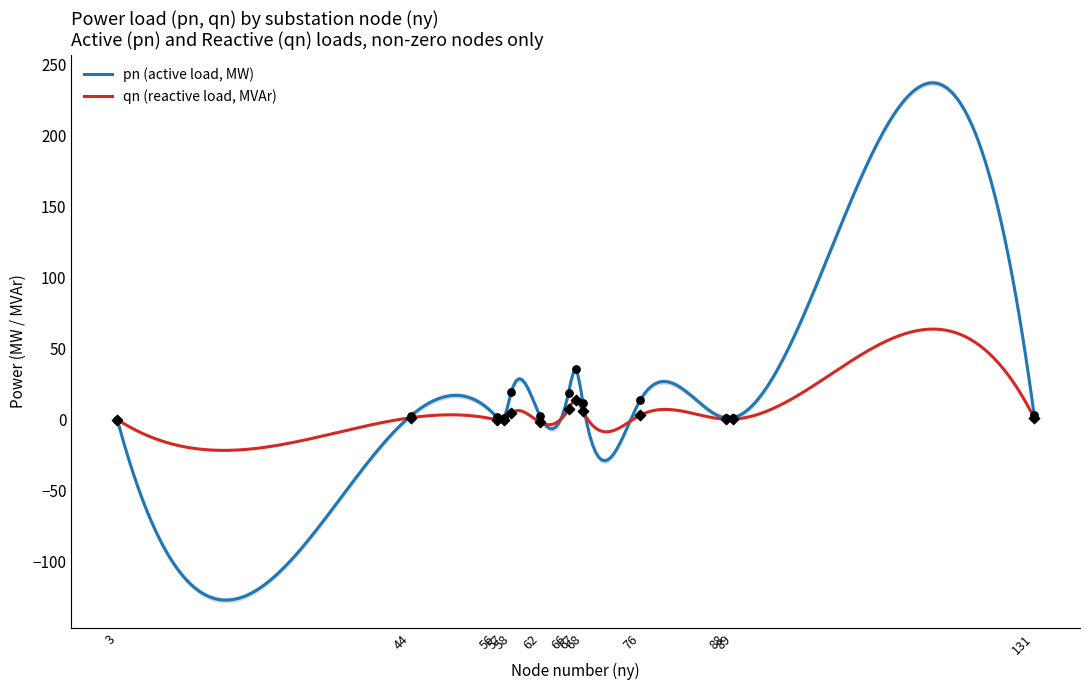

Which series has the largest total across all categories?

pn